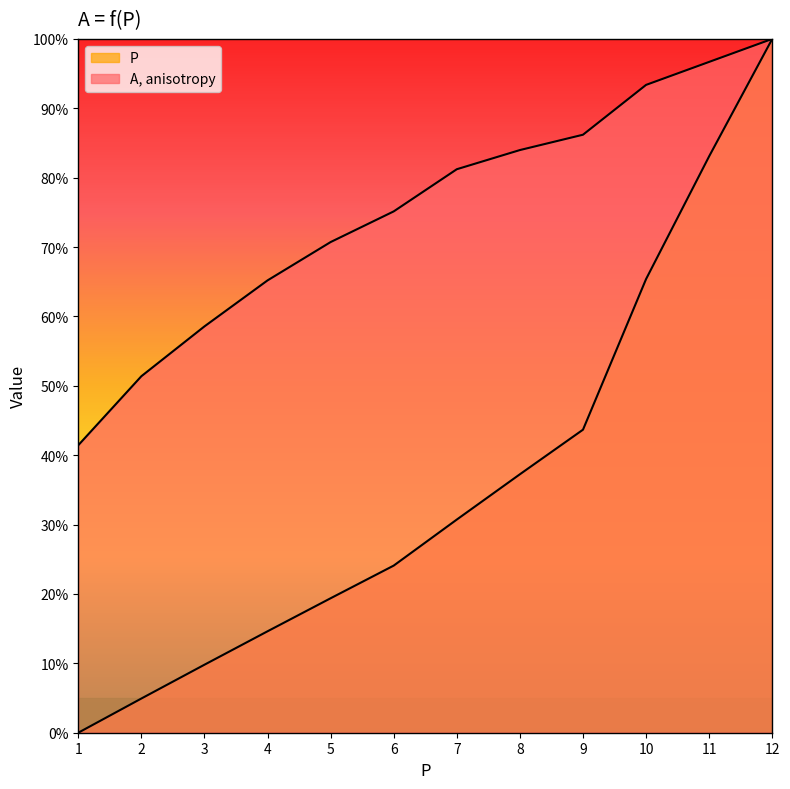

What is the value of the A, anisotropy point at the 4th from the left?

0.7